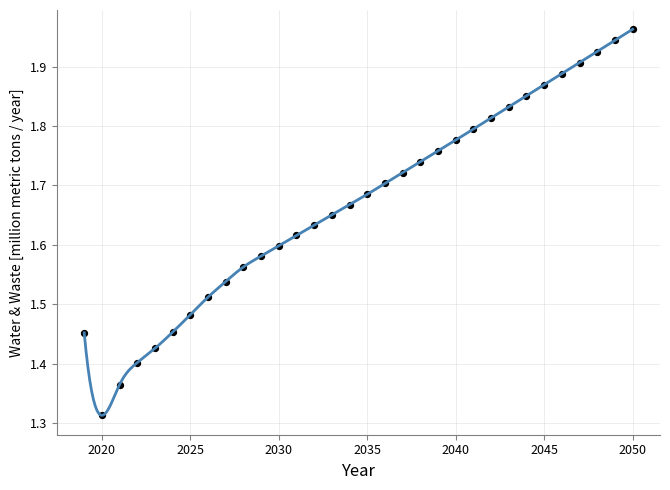

What is the range of Y values (max minus min)?

0.6